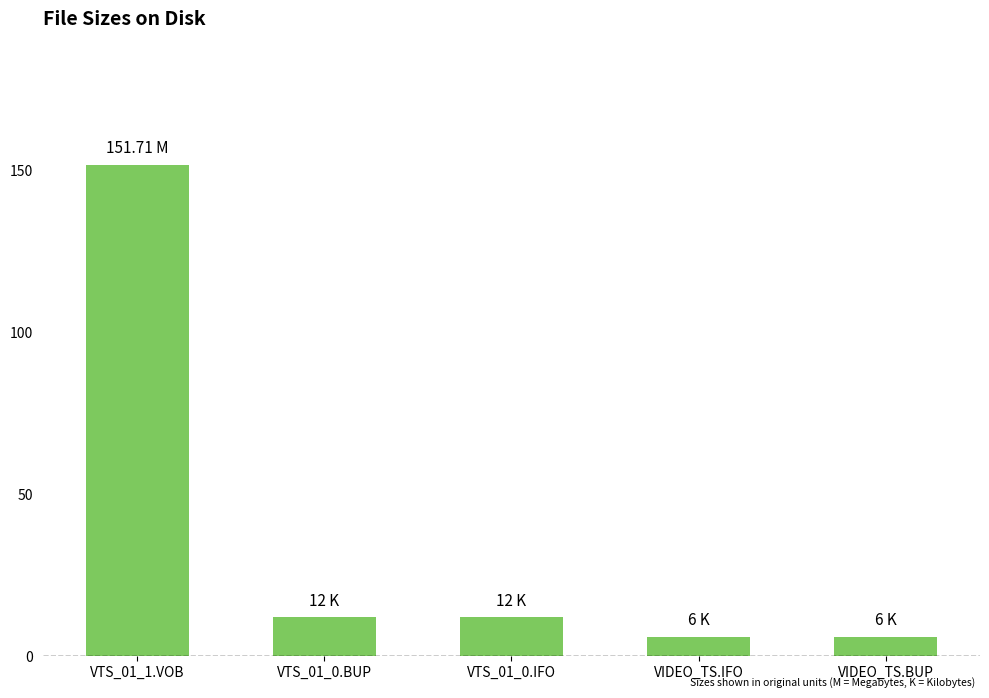

True or false: the data shows 96.3 at VTS_01_1.VOB.

False